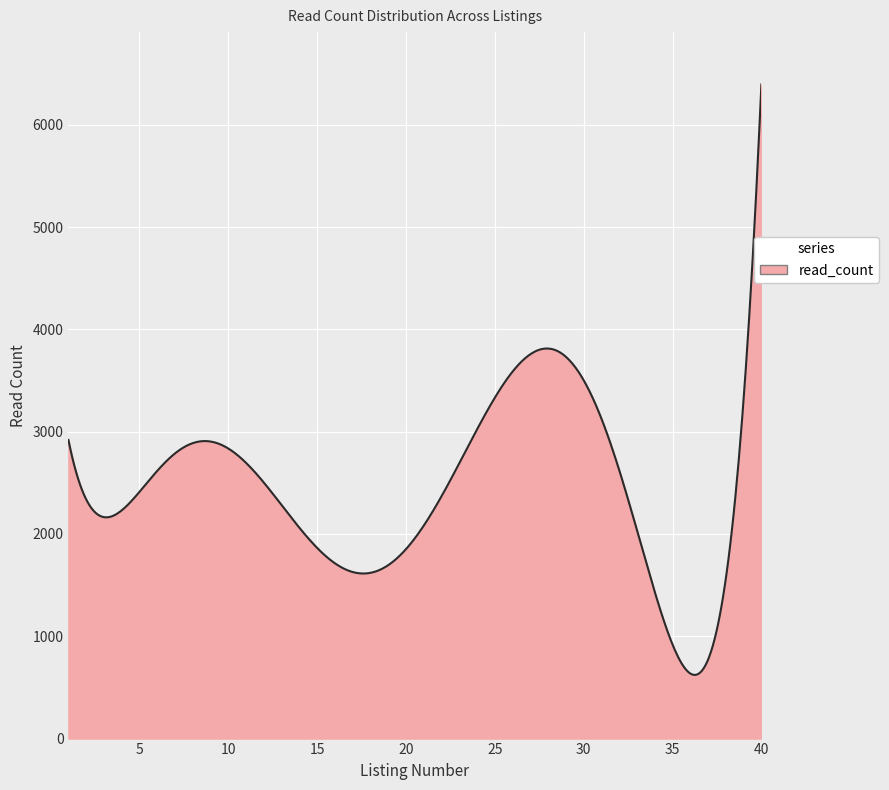

What is the difference between the maximum and minimum values?

5770.9